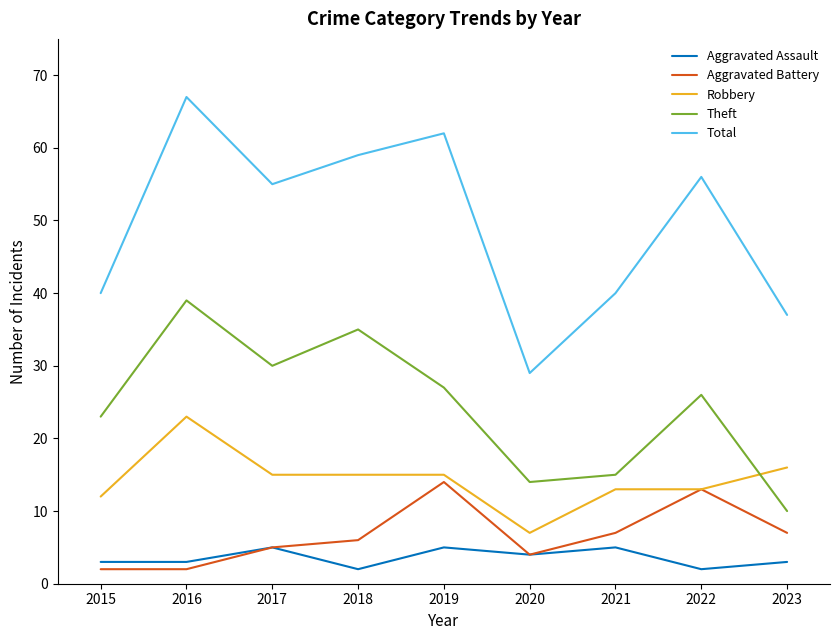

Rank the series by their maximum value, from lowest to highest.

Aggravated Assault, Aggravated Battery, Robbery, Theft, Total